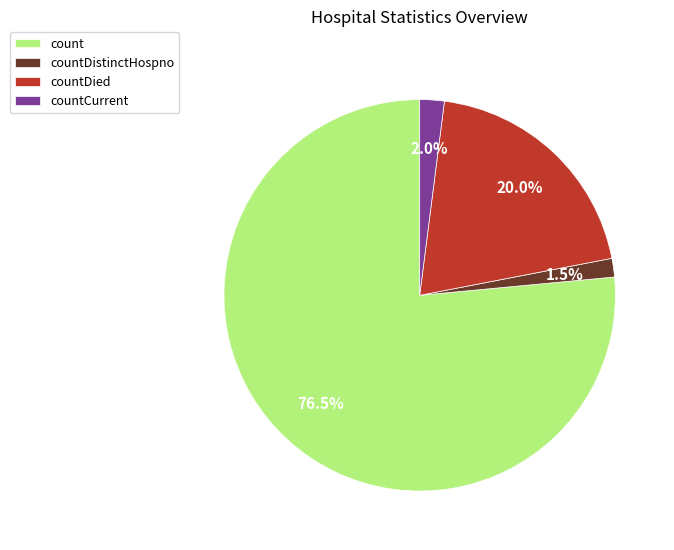

Between countCurrent and count, which is larger?

count